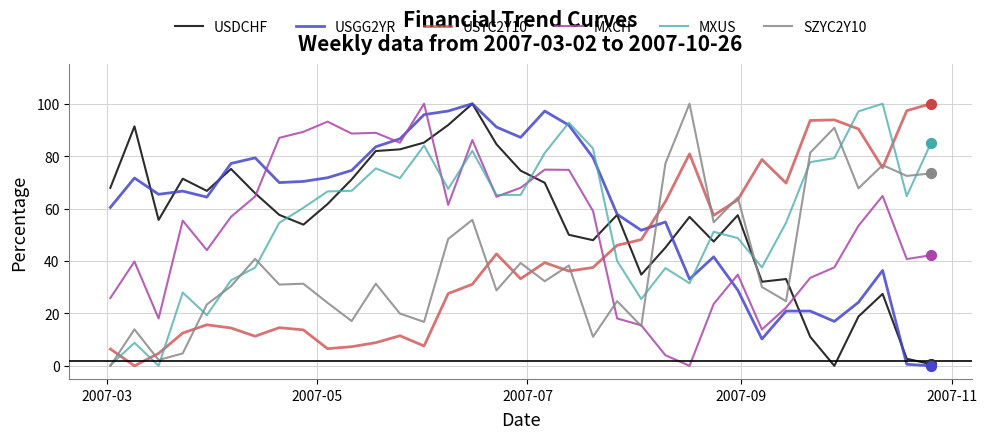

After their last crossing, which series has the higher values: USYC2Y10 or USDCHF?

USYC2Y10